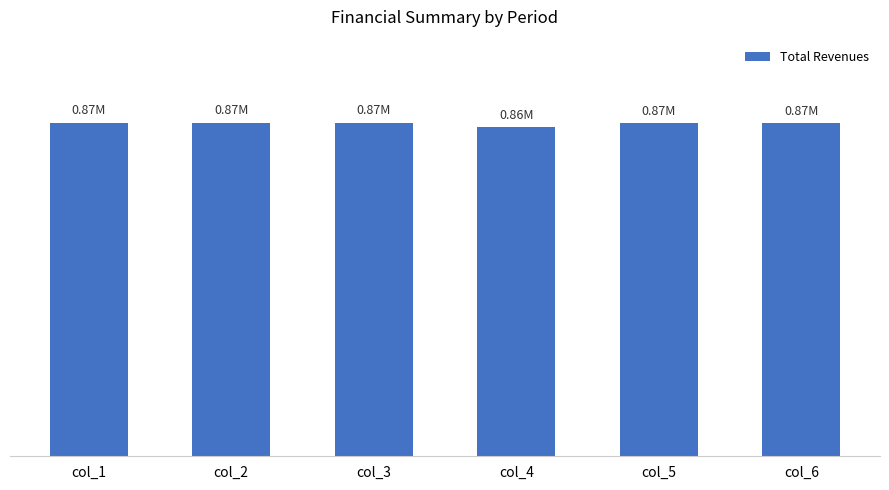

Rank the categories by value from highest to lowest.

col_1, col_2, col_3, col_5, col_6, col_4